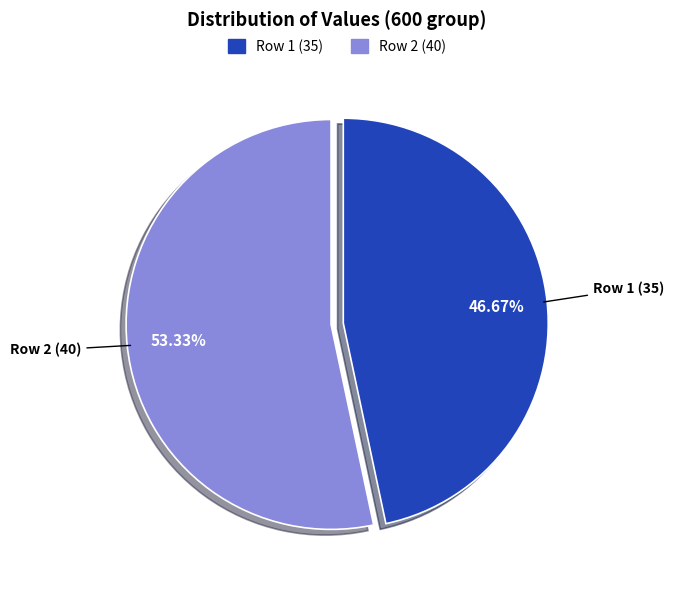

To the nearest percent, what portion does Row 2 (40) represent?

53%